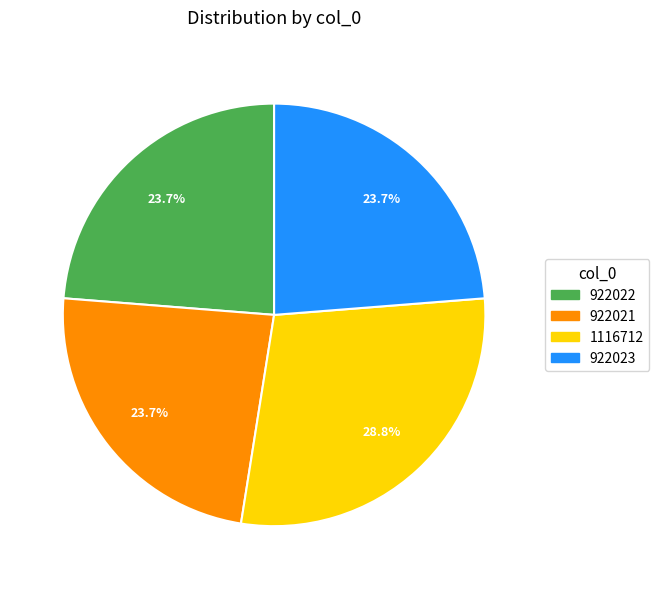

Approximately how many times larger is the value at 922023 compared to 922021?

1.0